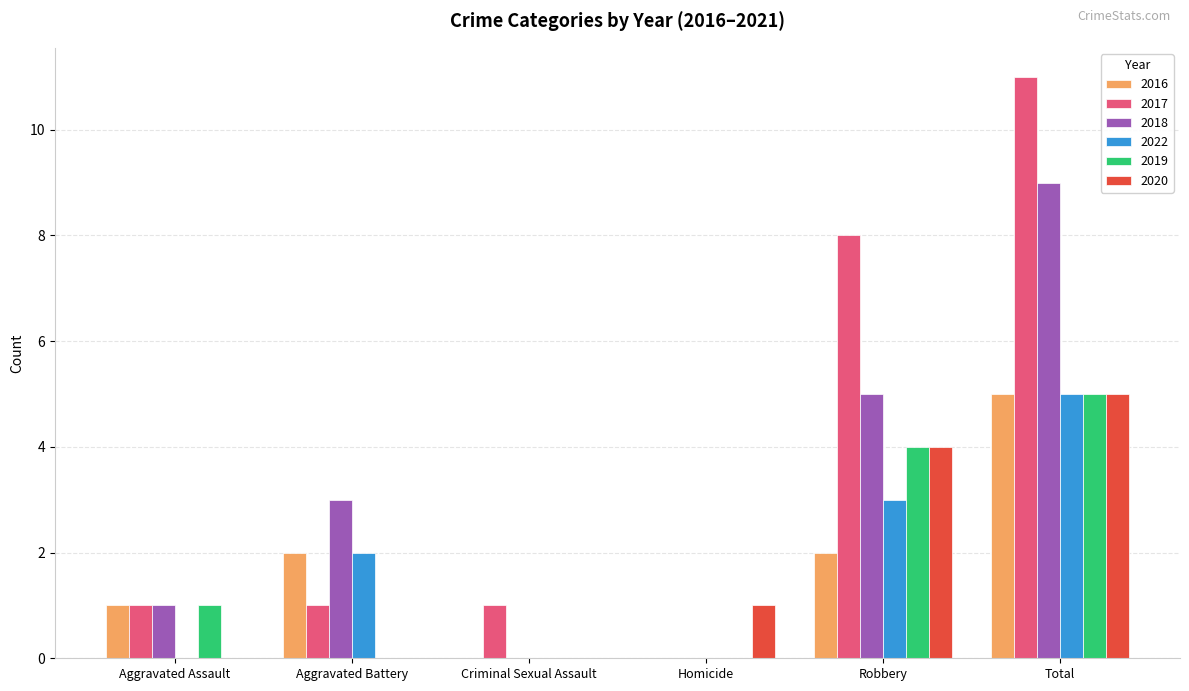

What is the difference between the 2019 values at Total and Robbery?

1